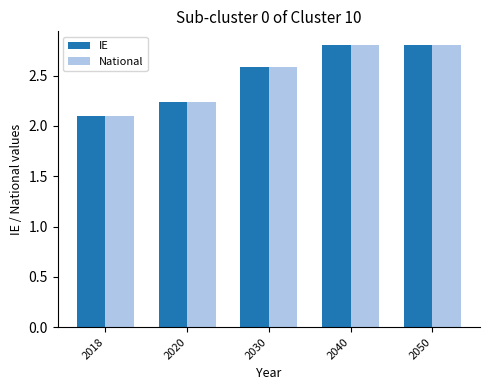

What is the difference between the maximum and minimum values in the IE series?

0.7